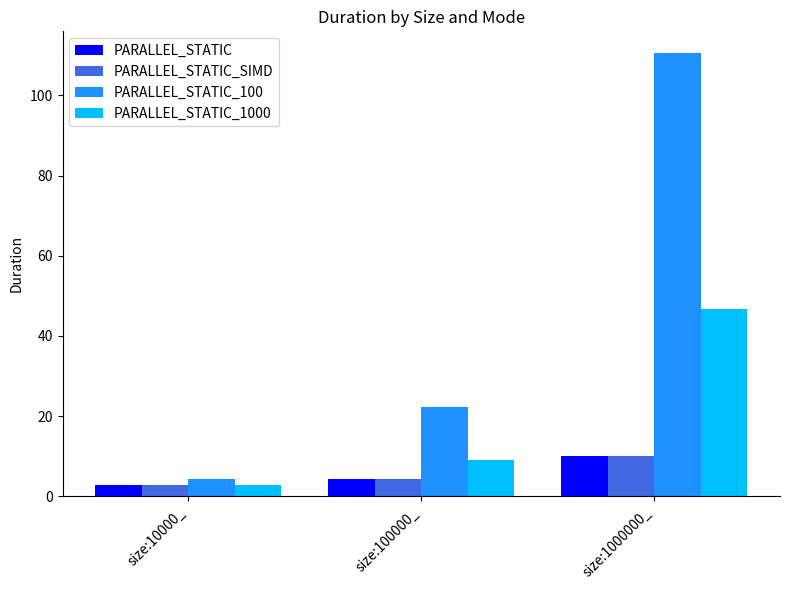

Are the bars grouped side by side (vs. stacked)?

Yes